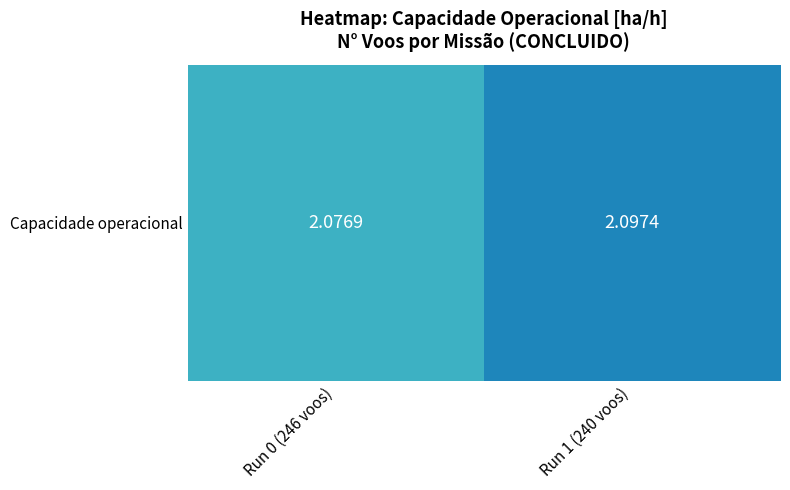

What is the ratio of the value at Run 0 (246 voos) to the value at Run 1 (240 voos)?

1.0